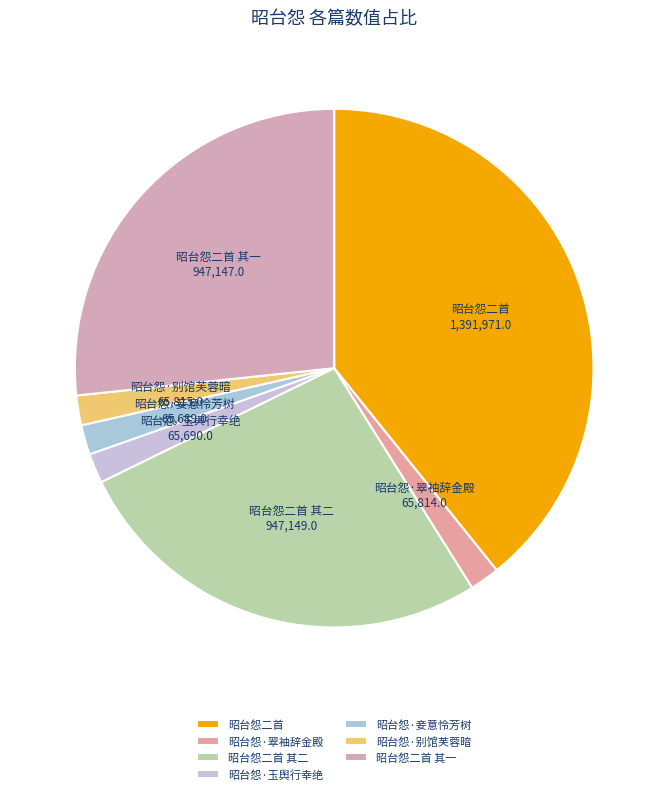

Do 昭台怨·别馆芙蓉暗 and 昭台怨·玉舆行幸绝 together represent more than half of the pie?

No